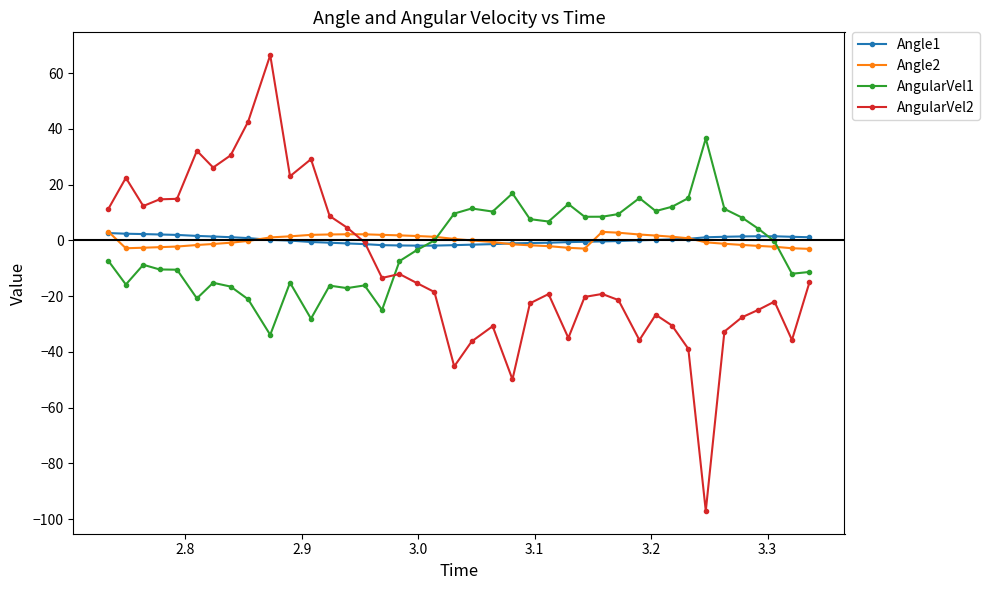

What is the value of the AngularVel2 point at the 12th from the left?

29.1